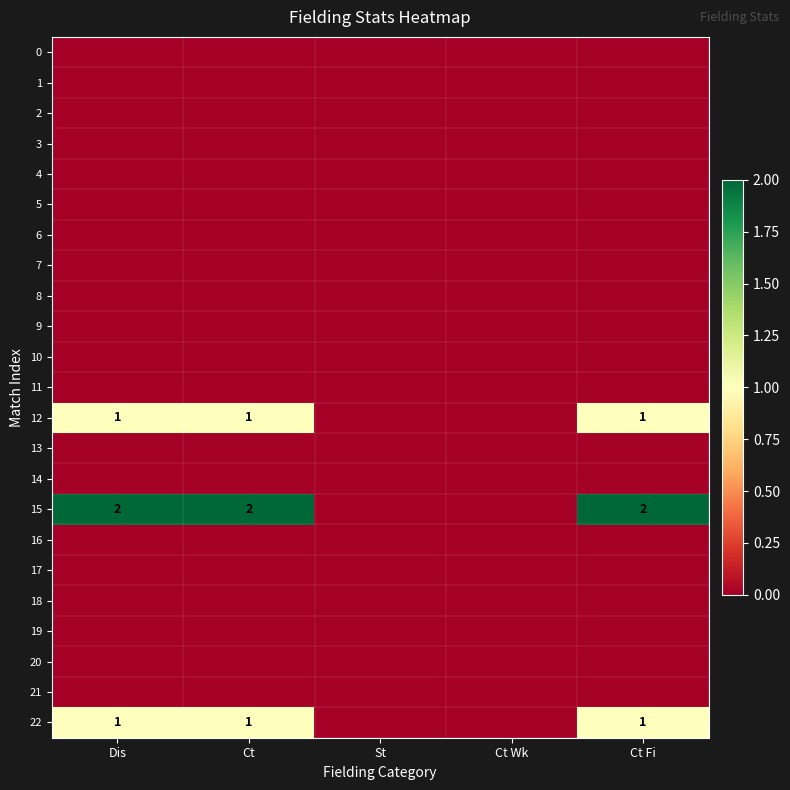

What is the difference between the 15 values at St and Ct?

2